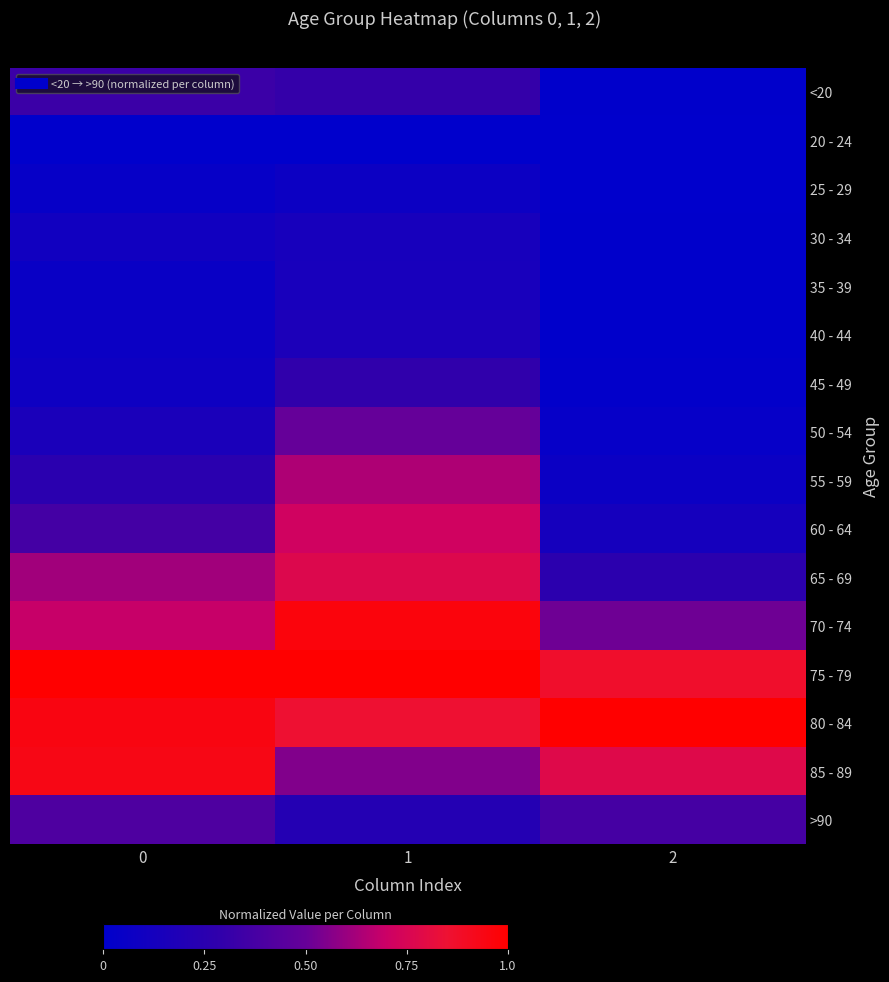

What is the difference between the highest and lowest values at 0?

1.0